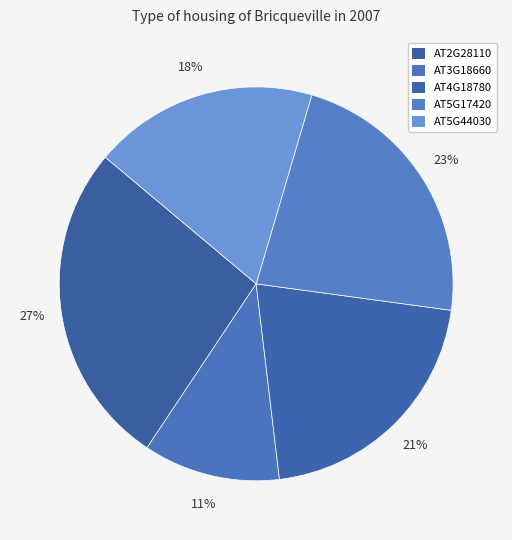

How much of the chart is everything except AT5G44030?

81.5%